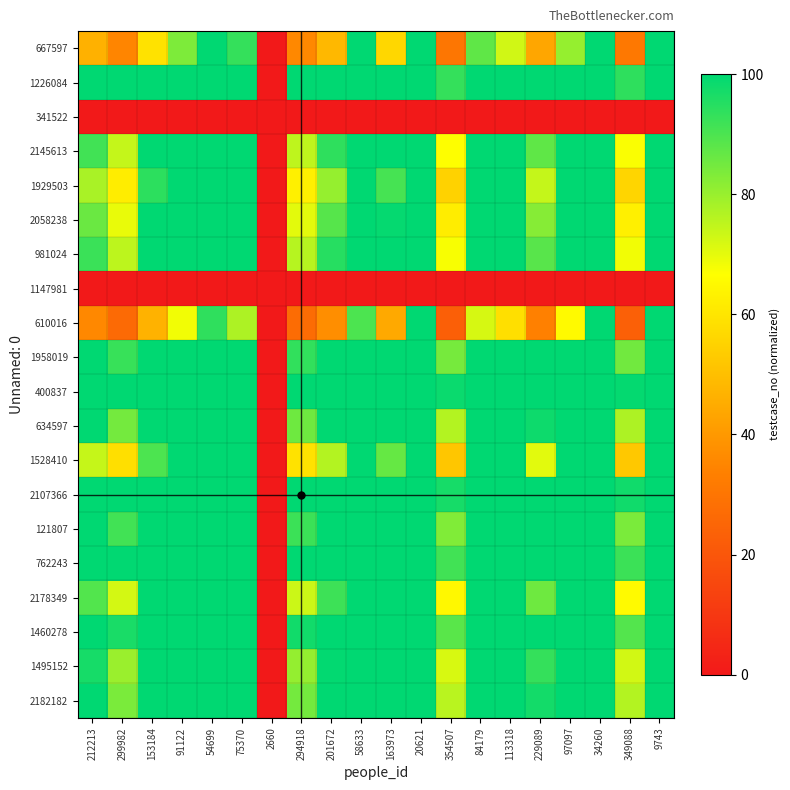

Reading left to right, extract all data points from this chart.

667597: 212213=46.4	299982=35.1	153184=59.2	91122=83.4	54699=100.0	75370=93.1	2660=0.0	294918=35.6	201672=48.3	58633=100.0	163973=56.4	20621=100.0	354507=30.5	84179=87.4	113318=72.8	229089=43.7	97097=80.3	34260=100.0	349088=30.9	9743=100.0
1226084: 212213=100.0	299982=100.0	153184=100.0	91122=100.0	54699=100.0	75370=100.0	2660=0.0	294918=100.0	201672=100.0	58633=100.0	163973=100.0	20621=100.0	354507=93.0	84179=100.0	113318=100.0	229089=100.0	97097=100.0	34260=100.0	349088=93.8	9743=100.0
341522: 212213=0.0	299982=0.0	153184=0.0	91122=0.0	54699=0.0	75370=0.0	2660=0.0	294918=0.0	201672=0.0	58633=0.0	163973=0.0	20621=0.0	354507=0.0	84179=0.0	113318=0.0	229089=0.0	97097=0.0	34260=0.0	349088=0.0	9743=0.0
2145613: 212213=91.3	299982=74.3	153184=100.0	91122=100.0	54699=100.0	75370=100.0	2660=0.0	294918=75.2	201672=93.8	58633=100.0	163973=100.0	20621=100.0	354507=66.7	84179=100.0	113318=100.0	229089=87.4	97097=100.0	34260=100.0	349088=67.4	9743=100.0
1929503: 212213=77.9	299982=62.0	153184=94.1	91122=100.0	54699=100.0	75370=100.0	2660=0.0	294918=62.8	201672=80.4	58633=100.0	163973=90.6	20621=100.0	354507=55.1	84179=100.0	113318=100.0	229089=74.3	97097=100.0	34260=100.0	349088=55.7	9743=100.0
2058238: 212213=86.1	299982=69.5	153184=100.0	91122=100.0	54699=100.0	75370=100.0	2660=0.0	294918=70.3	201672=88.6	58633=100.0	163973=99.1	20621=100.0	354507=62.1	84179=100.0	113318=100.0	229089=82.3	97097=100.0	34260=100.0	349088=62.7	9743=100.0
981024: 212213=92.3	299982=75.3	153184=100.0	91122=100.0	54699=100.0	75370=100.0	2660=0.0	294918=76.1	201672=94.8	58633=100.0	163973=100.0	20621=100.0	354507=67.5	84179=100.0	113318=100.0	229089=88.4	97097=100.0	34260=100.0	349088=68.2	9743=100.0
1147981: 212213=0.0	299982=0.0	153184=0.0	91122=0.0	54699=0.0	75370=0.0	2660=0.0	294918=0.0	201672=0.0	58633=0.0	163973=0.0	20621=0.0	354507=0.0	84179=0.0	113318=0.0	229089=0.0	97097=0.0	34260=0.0	349088=0.0	9743=0.0
610016: 212213=35.8	299982=26.7	153184=46.6	91122=68.2	54699=93.6	75370=77.2	2660=0.0	294918=27.1	201672=37.4	58633=89.9	163973=44.2	20621=100.0	354507=23.0	84179=71.9	113318=58.5	229089=33.6	97097=65.3	34260=100.0	349088=23.3	9743=100.0
1958019: 212213=100.0	299982=92.7	153184=100.0	91122=100.0	54699=100.0	75370=100.0	2660=0.0	294918=93.6	201672=100.0	58633=100.0	163973=100.0	20621=100.0	354507=84.4	84179=100.0	113318=100.0	229089=100.0	97097=100.0	34260=100.0	349088=85.2	9743=100.0
400837: 212213=100.0	299982=100.0	153184=100.0	91122=100.0	54699=100.0	75370=100.0	2660=0.0	294918=100.0	201672=100.0	58633=100.0	163973=100.0	20621=100.0	354507=98.5	84179=100.0	113318=100.0	229089=100.0	97097=100.0	34260=100.0	349088=99.3	9743=100.0
634597: 212213=100.0	299982=84.6	153184=100.0	91122=100.0	54699=100.0	75370=100.0	2660=0.0	294918=85.5	201672=100.0	58633=100.0	163973=100.0	20621=100.0	354507=76.5	84179=100.0	113318=100.0	229089=98.1	97097=100.0	34260=100.0	349088=77.3	9743=100.0
1528410: 212213=74.0	299982=58.6	153184=90.0	91122=100.0	54699=100.0	75370=100.0	2660=0.0	294918=59.3	201672=76.5	58633=100.0	163973=86.6	20621=100.0	354507=51.9	84179=100.0	113318=100.0	229089=70.5	97097=100.0	34260=100.0	349088=52.5	9743=100.0
2107366: 212213=100.0	299982=100.0	153184=100.0	91122=100.0	54699=100.0	75370=100.0	2660=0.0	294918=100.0	201672=100.0	58633=100.0	163973=100.0	20621=100.0	354507=96.9	84179=100.0	113318=100.0	229089=100.0	97097=100.0	34260=100.0	349088=97.7	9743=100.0
121807: 212213=100.0	299982=91.3	153184=100.0	91122=100.0	54699=100.0	75370=100.0	2660=0.0	294918=92.2	201672=100.0	58633=100.0	163973=100.0	20621=100.0	354507=83.0	84179=100.0	113318=100.0	229089=100.0	97097=100.0	34260=100.0	349088=83.8	9743=100.0
762243: 212213=100.0	299982=99.7	153184=100.0	91122=100.0	54699=100.0	75370=100.0	2660=0.0	294918=100.0	201672=100.0	58633=100.0	163973=100.0	20621=100.0	354507=91.3	84179=100.0	113318=100.0	229089=100.0	97097=100.0	34260=100.0	349088=92.1	9743=100.0
2178349: 212213=89.3	299982=72.5	153184=100.0	91122=100.0	54699=100.0	75370=100.0	2660=0.0	294918=73.2	201672=91.8	58633=100.0	163973=100.0	20621=100.0	354507=64.9	84179=100.0	113318=100.0	229089=85.4	97097=100.0	34260=100.0	349088=65.5	9743=100.0
1460278: 212213=100.0	299982=96.6	153184=100.0	91122=100.0	54699=100.0	75370=100.0	2660=0.0	294918=97.5	201672=100.0	58633=100.0	163973=100.0	20621=100.0	354507=88.3	84179=100.0	113318=100.0	229089=100.0	97097=100.0	34260=100.0	349088=89.0	9743=100.0
1495152: 212213=96.9	299982=79.7	153184=100.0	91122=100.0	54699=100.0	75370=100.0	2660=0.0	294918=80.5	201672=99.5	58633=100.0	163973=100.0	20621=100.0	354507=71.8	84179=100.0	113318=100.0	229089=93.1	97097=100.0	34260=100.0	349088=72.5	9743=100.0
2182182: 212213=100.0	299982=83.8	153184=100.0	91122=100.0	54699=100.0	75370=100.0	2660=0.0	294918=84.7	201672=100.0	58633=100.0	163973=100.0	20621=100.0	354507=75.8	84179=100.0	113318=100.0	229089=97.3	97097=100.0	34260=100.0	349088=76.5	9743=100.0